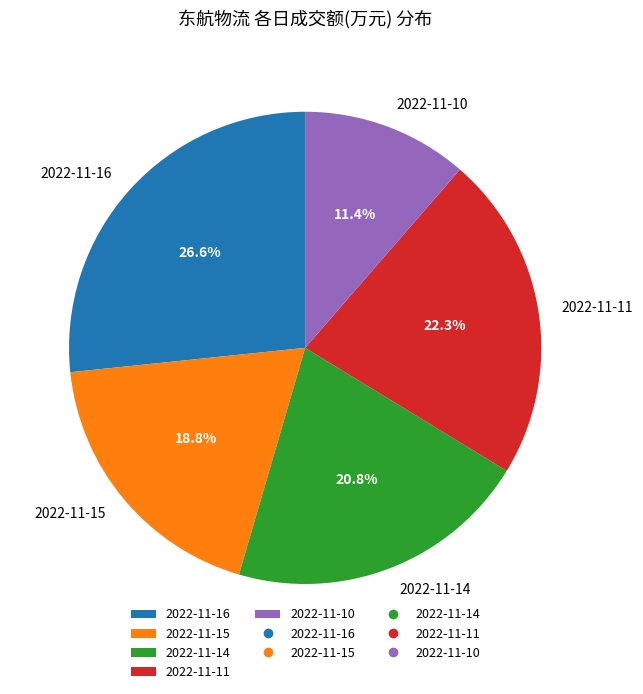

Rank the categories by value from highest to lowest.

2022-11-16, 2022-11-11, 2022-11-14, 2022-11-15, 2022-11-10